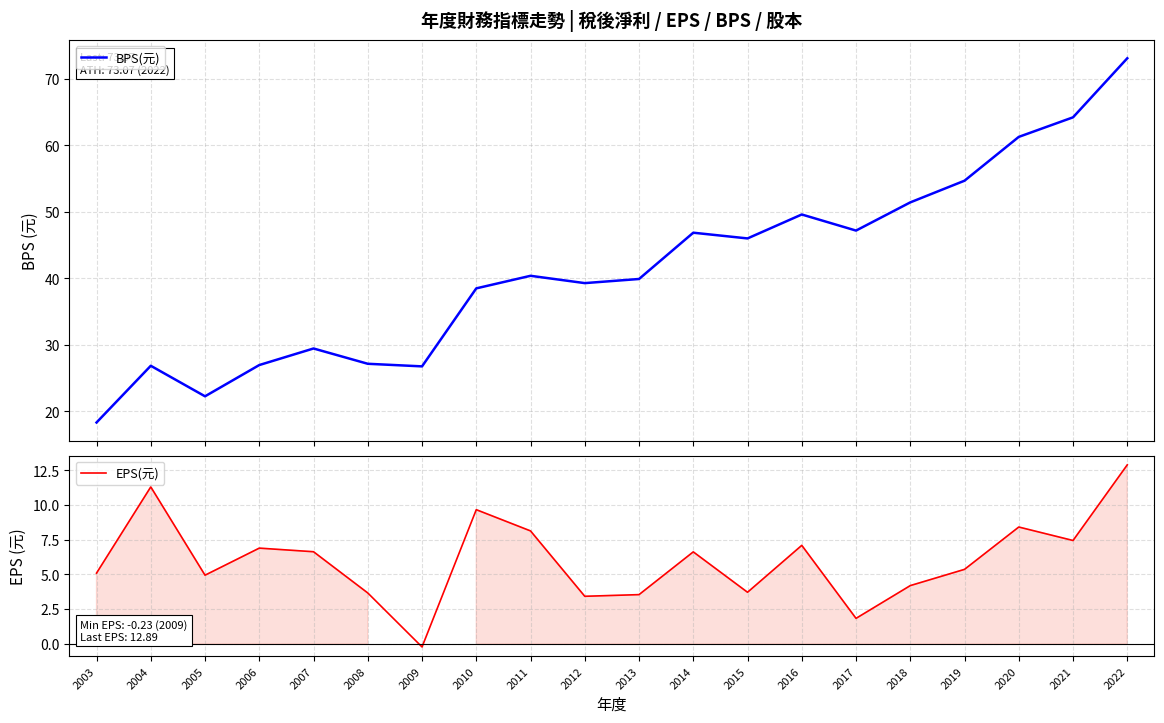

What is the sum of all EPS(元) values?

120.6